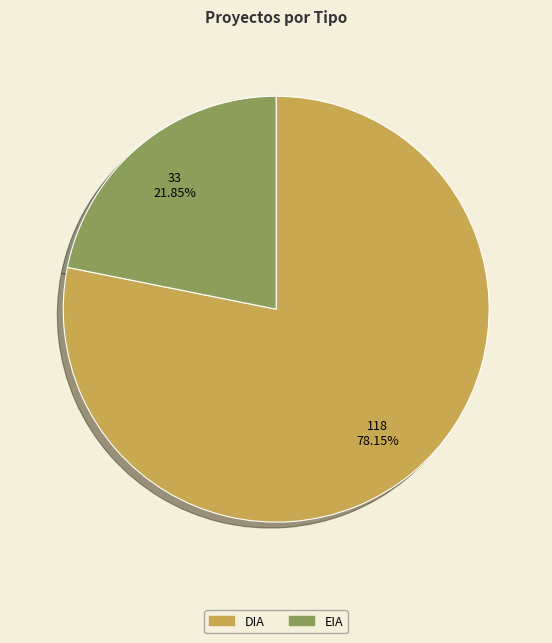

Does EIA account for over 50% of the chart?

No